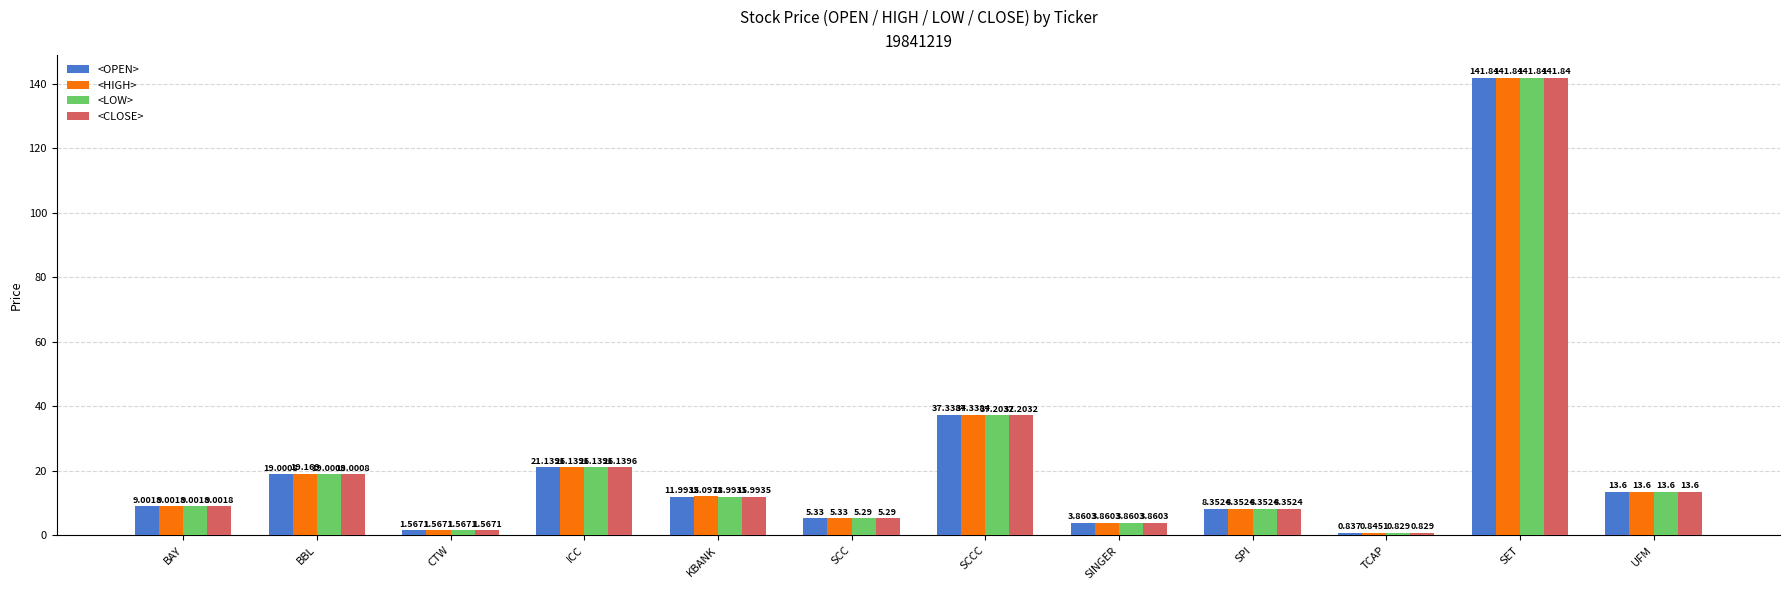

List the labels in order of <CLOSE> value, largest first.

SET, SCCC, ICC, BBL, UFM, KBANK, BAY, SPI, SCC, SINGER, CTW, TCAP